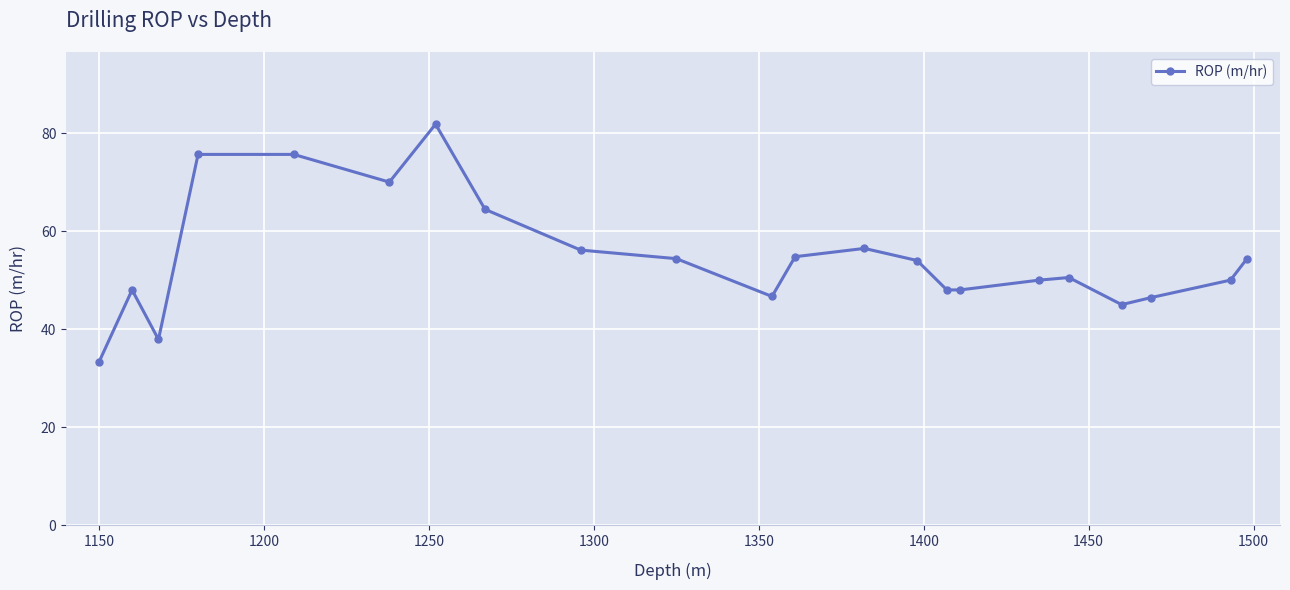

What is the smallest value displayed?

33.3